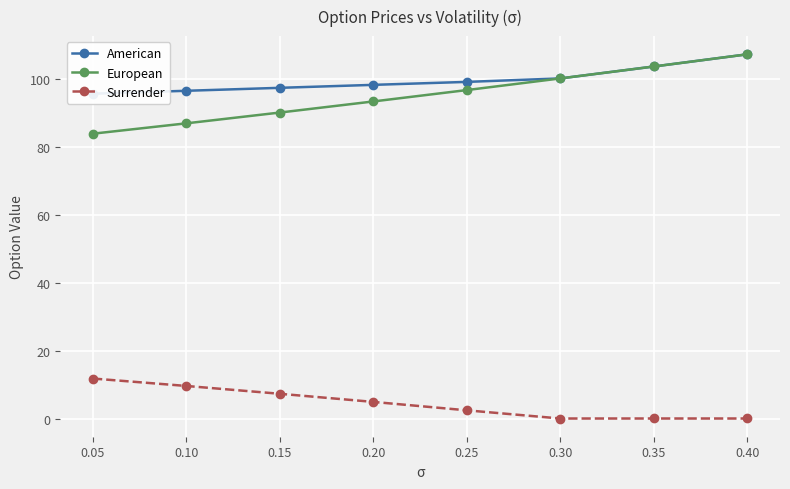

Which series changed the most between 0.20 and 0.40?

European